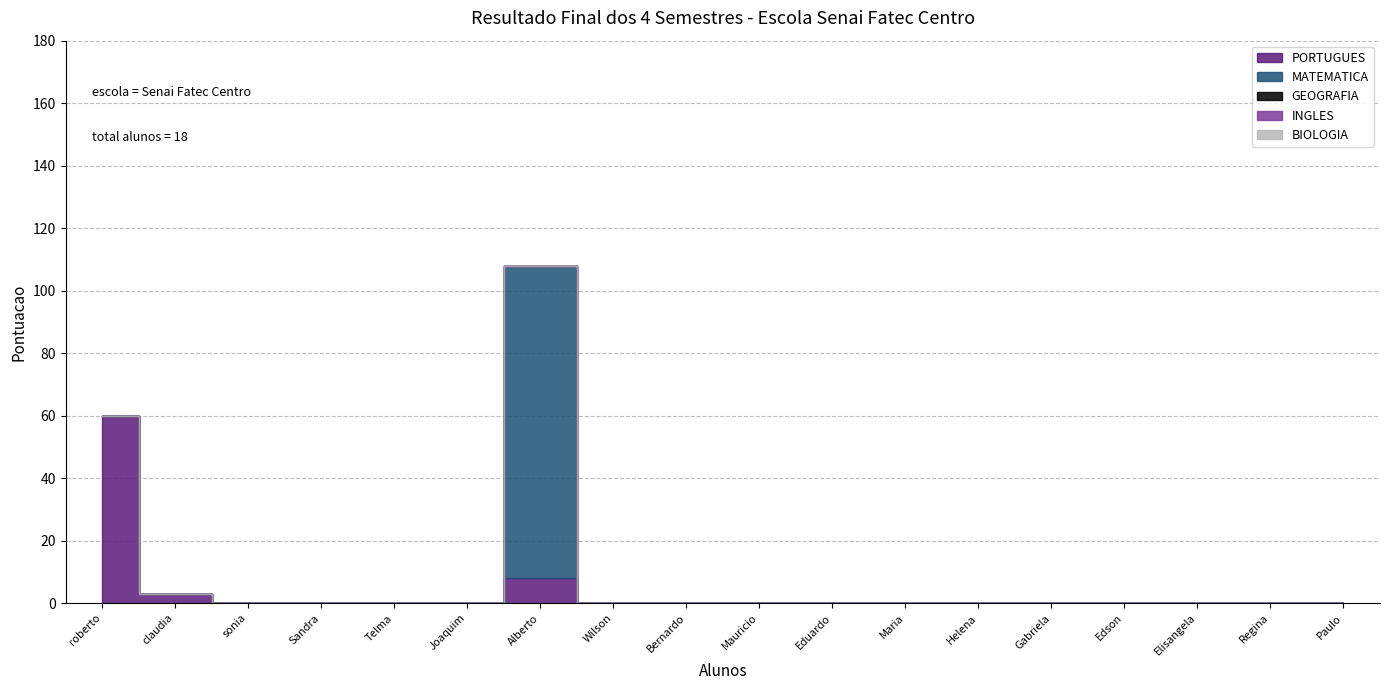

True or false: INGLES and BIOLOGIA cross at least once.

False